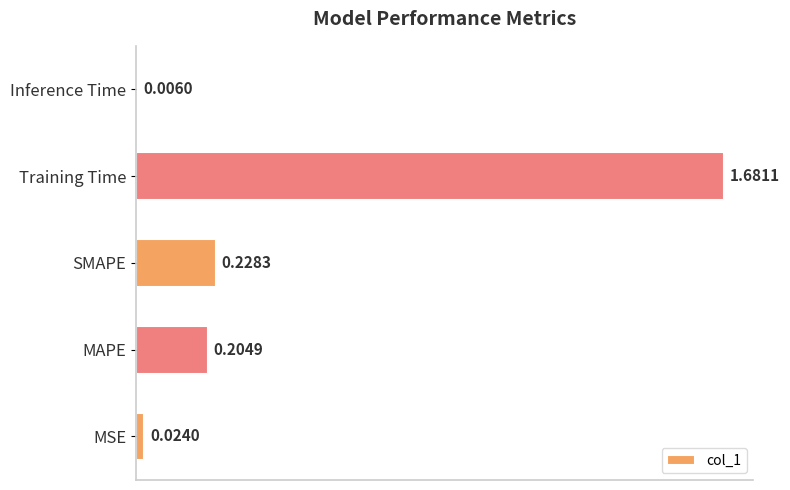

Which category has the highest value across all series?

Training Time